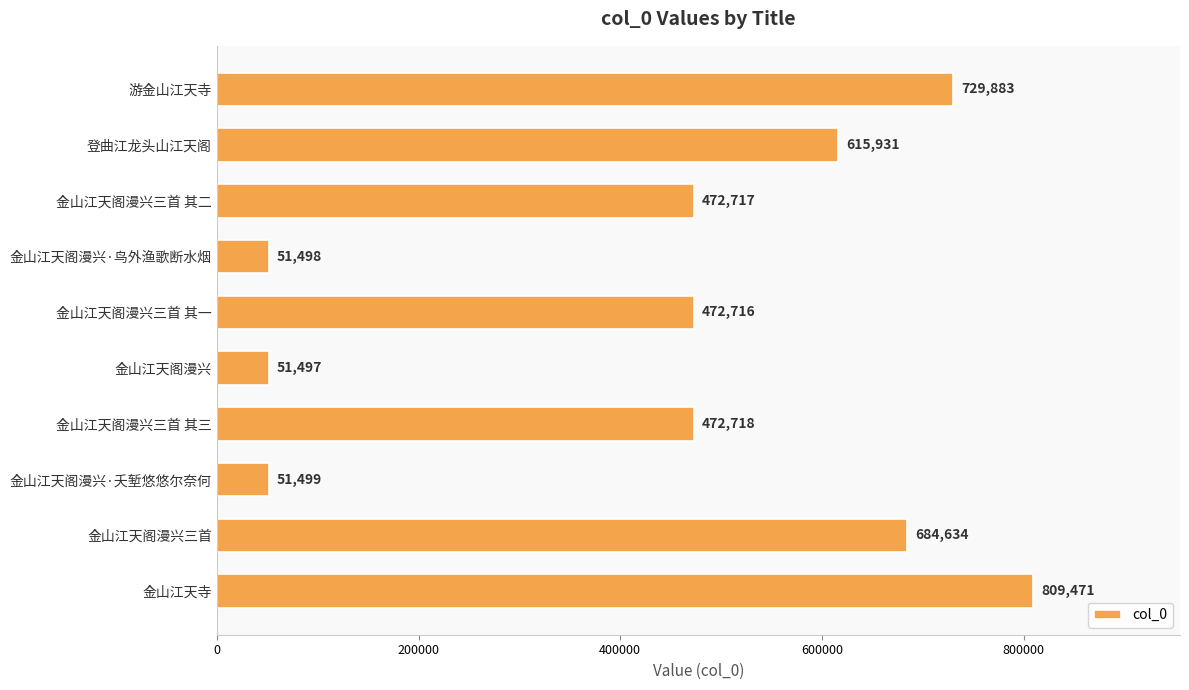

Rank the categories by value from highest to lowest.

金山江天寺, 游金山江天寺, 金山江天阁漫兴三首, 登曲江龙头山江天阁, 金山江天阁漫兴三首 其三, 金山江天阁漫兴三首 其二, 金山江天阁漫兴三首 其一, 金山江天阁漫兴·夭堑悠悠尔奈何, 金山江天阁漫兴·鸟外渔歌断水烟, 金山江天阁漫兴